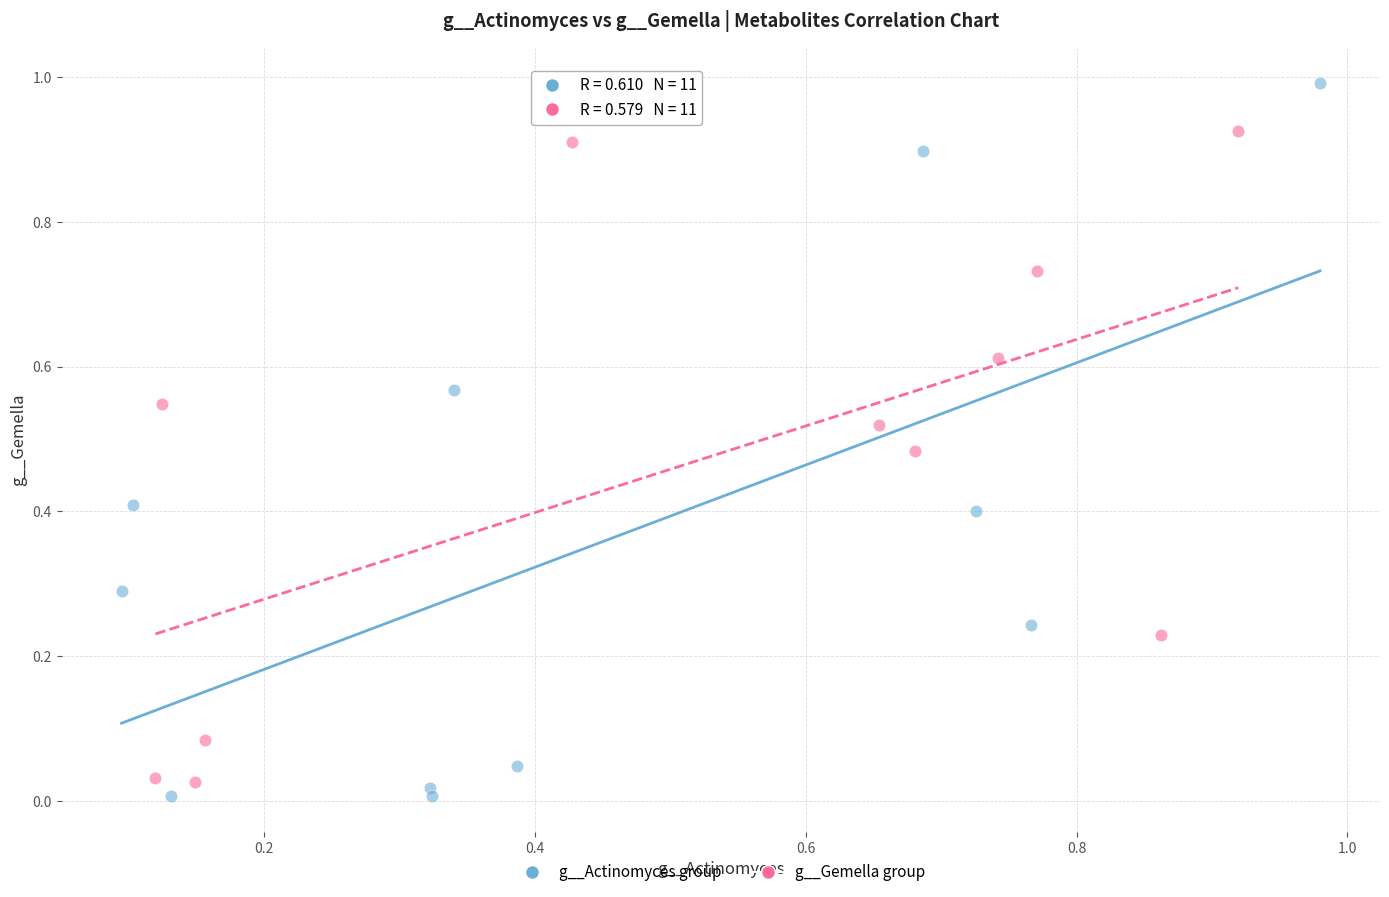

Which series reaches the maximum Y coordinate?

g__Actinomyces group